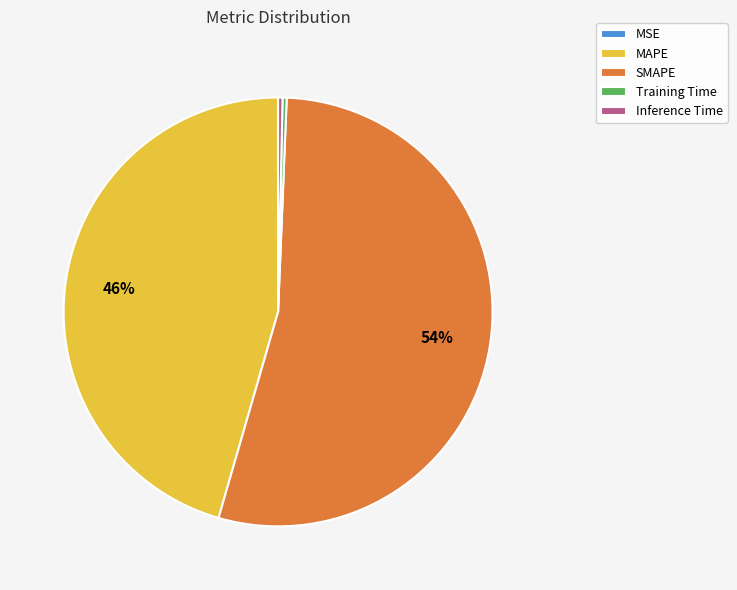

Combined, do Inference Time and MAPE account for over 50%?

No